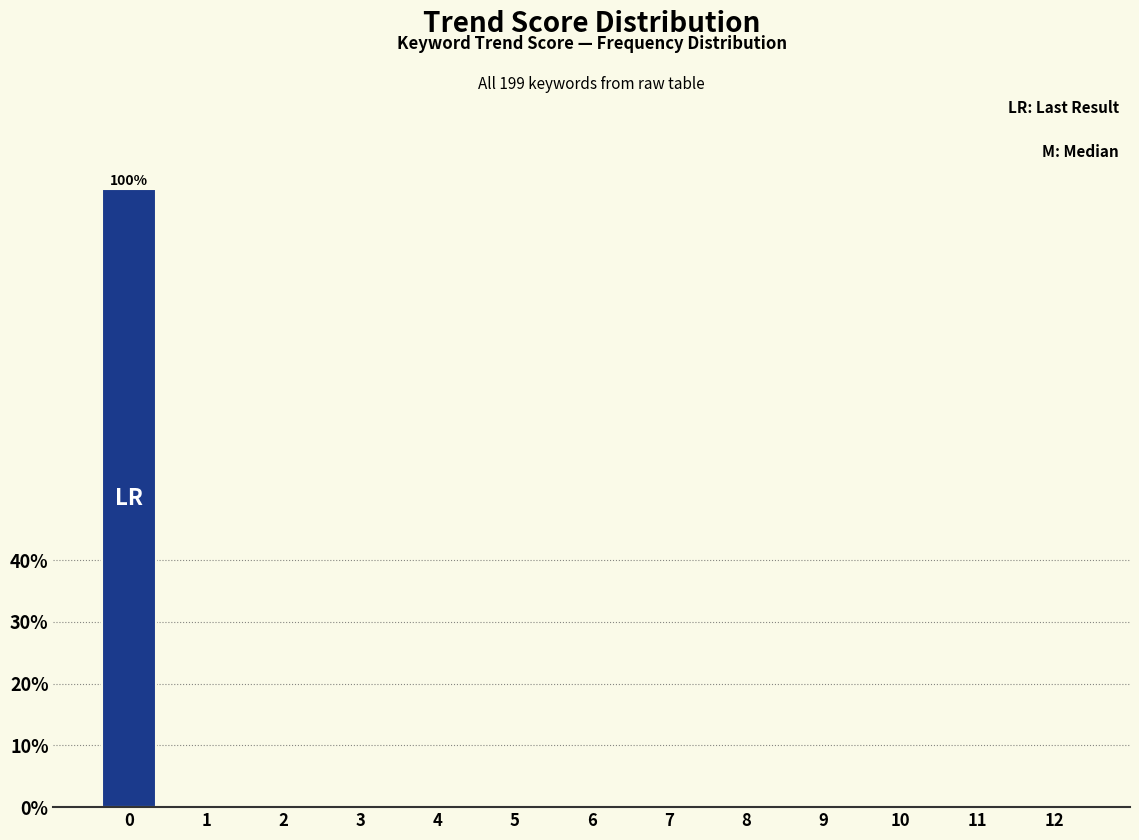

Reading left to right, extract all data points from this chart.

0=100	1=0	2=0	3=0	4=0	5=0	6=0	7=0	8=0	9=0	10=0	11=0	12=0